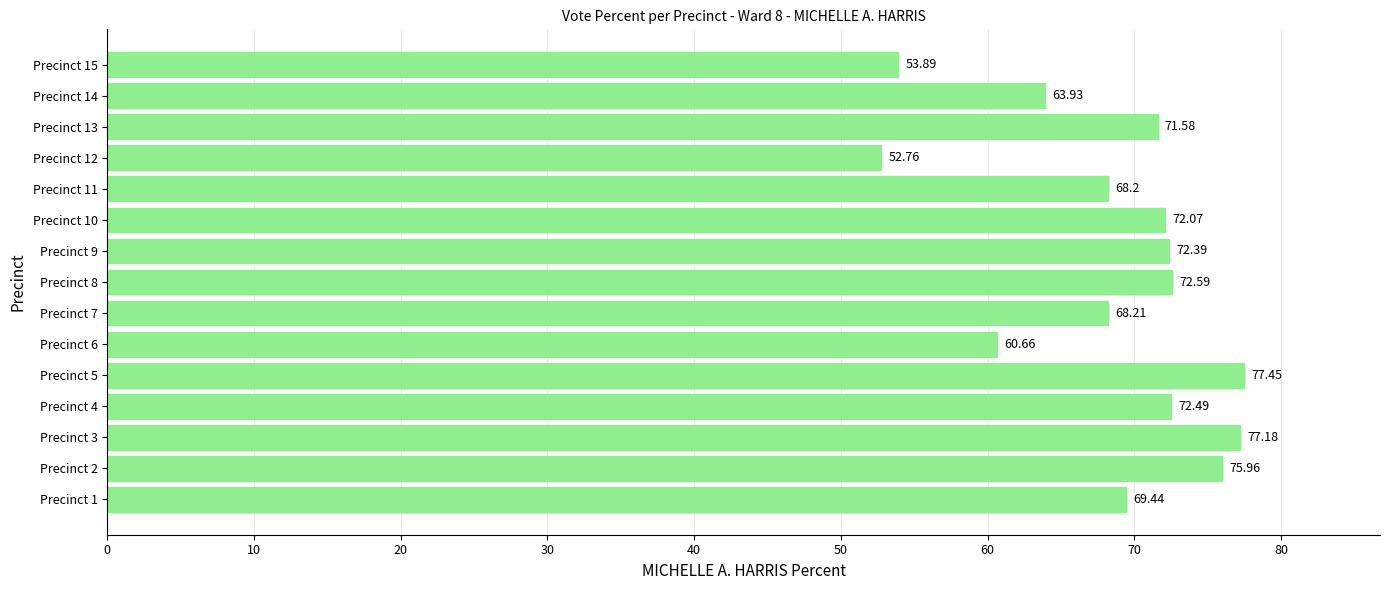

Rank the categories by value from lowest to highest.

Precinct 12, Precinct 15, Precinct 6, Precinct 14, Precinct 11, Precinct 7, Precinct 1, Precinct 13, Precinct 10, Precinct 9, Precinct 4, Precinct 8, Precinct 2, Precinct 3, Precinct 5